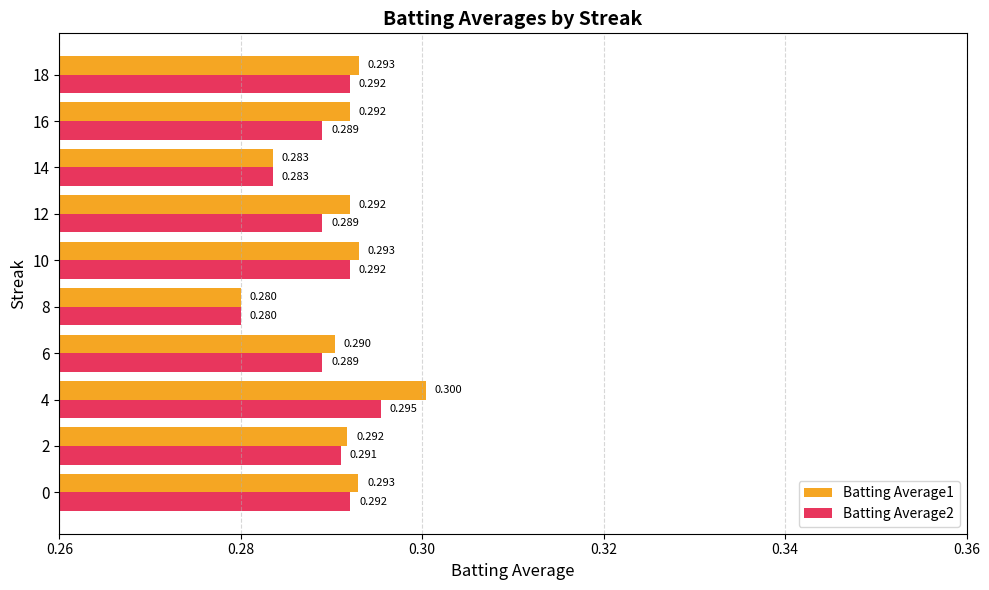

Is the value of Batting Average2 at 8 greater than the value of Batting Average1 at 16?

No